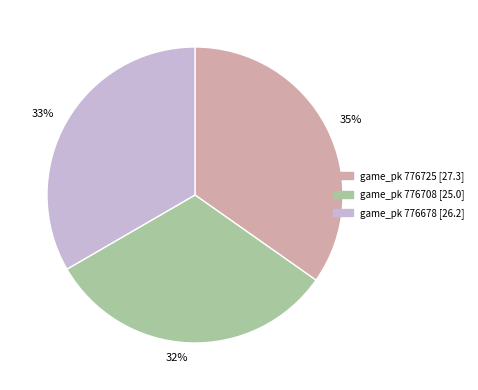

Count the number of slices in the pie.

3